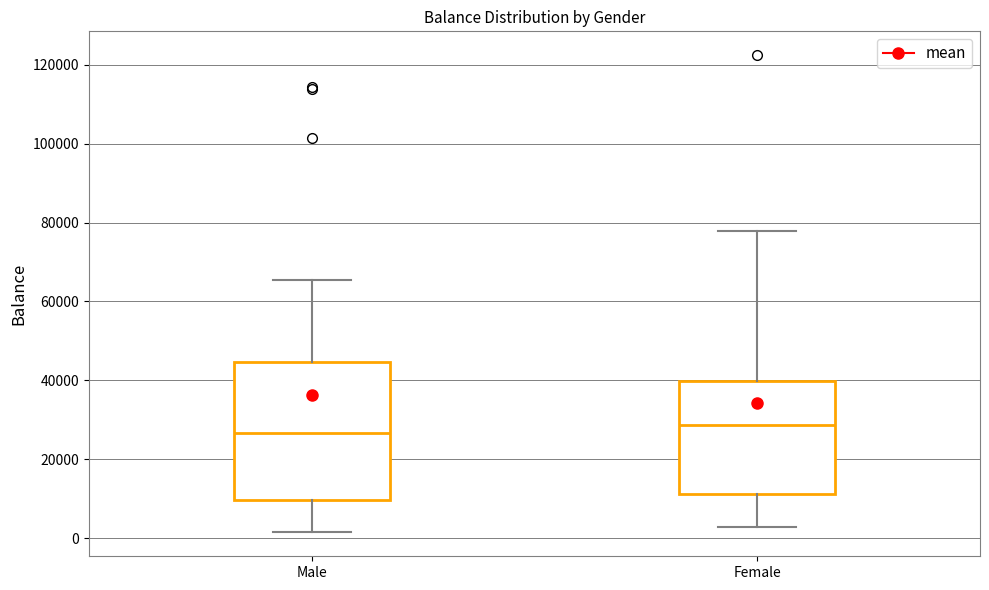

Which box's median line is the lowest?

Male